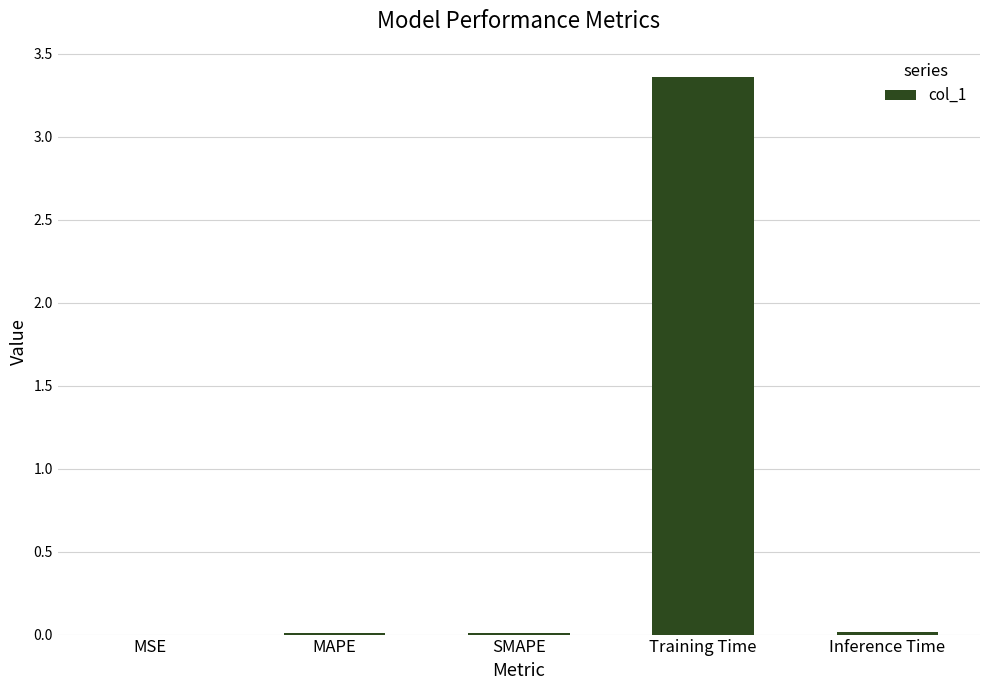

Which label corresponds to the largest value in the chart?

Training Time